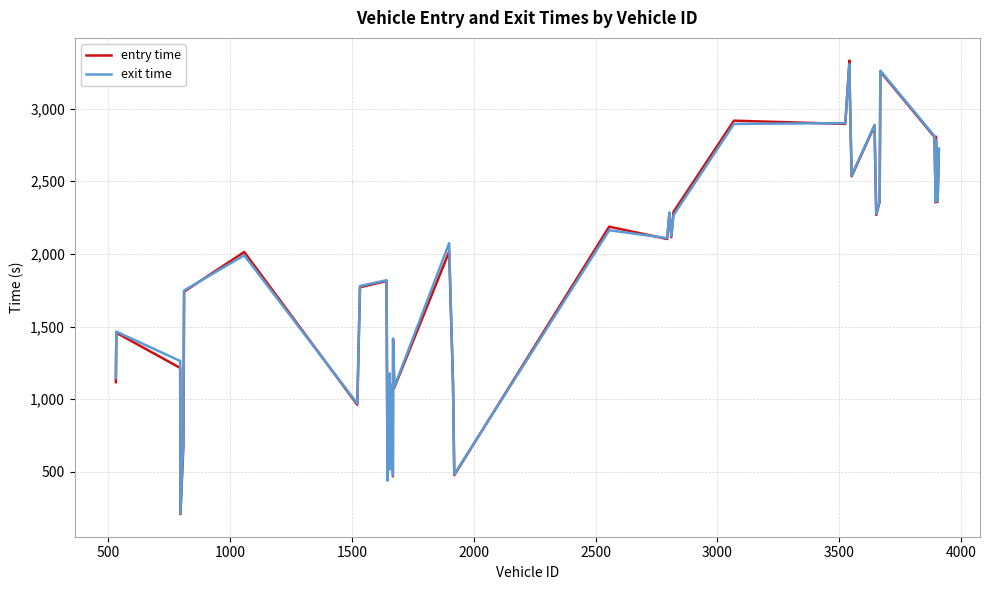

What is the smallest value displayed?

209.5